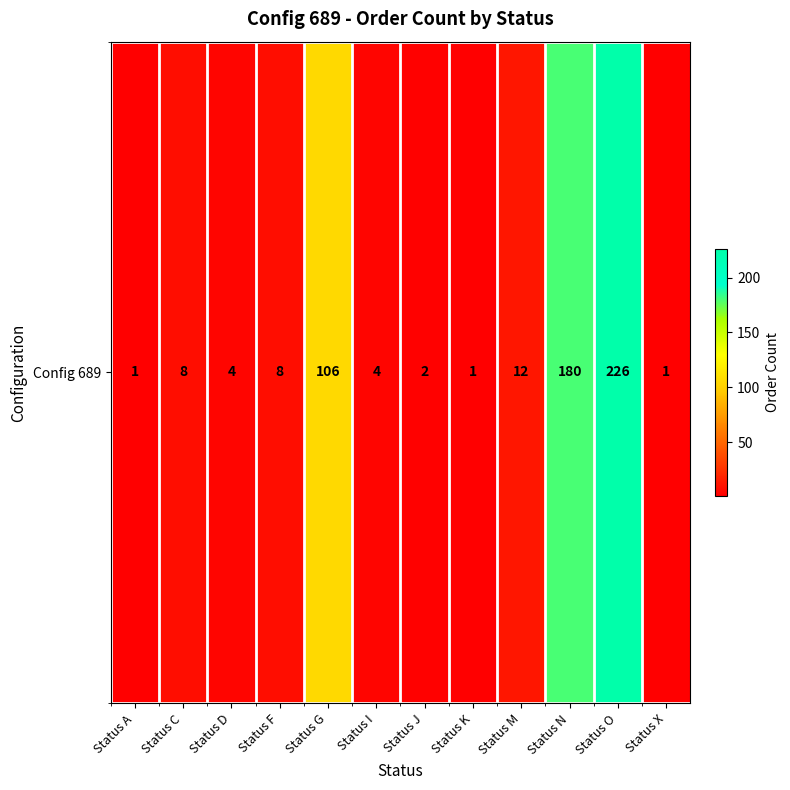

Reading right to left, transcribe all the data shown in this chart.

Status X=1	Status O=226	Status N=180	Status M=12	Status K=1	Status J=2	Status I=4	Status G=106	Status F=8	Status D=4	Status C=8	Status A=1